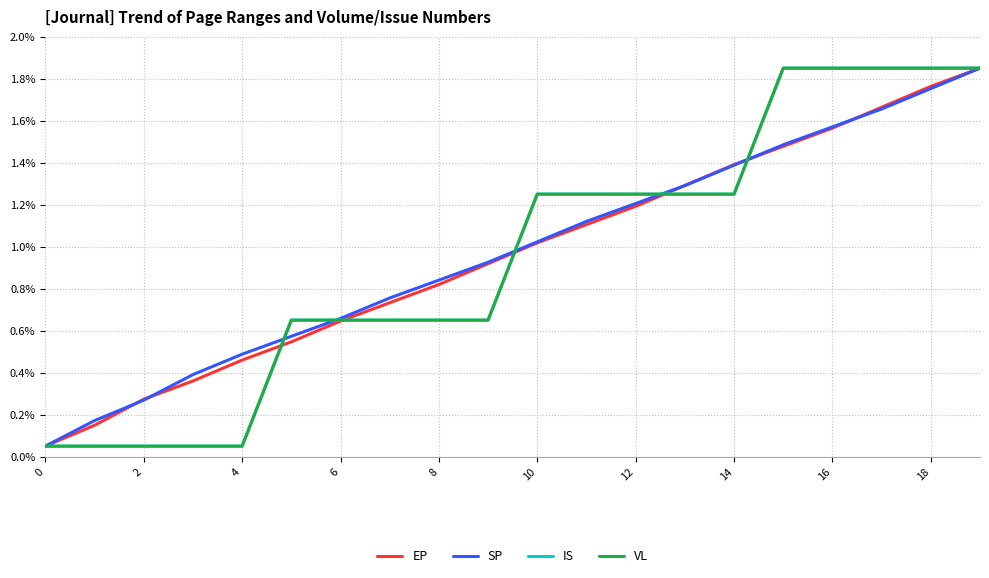

What is the greatest value displayed?

1.8